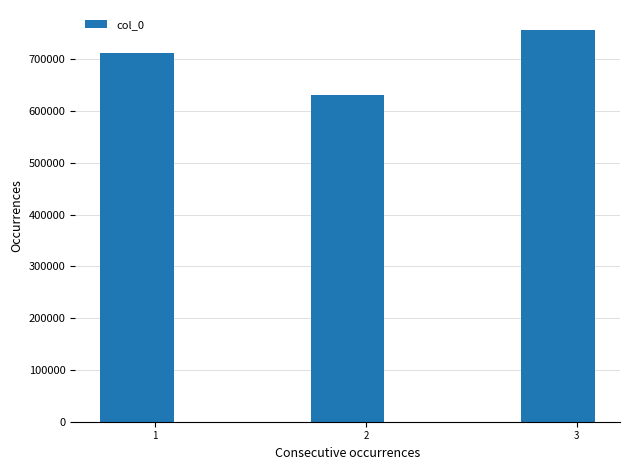

The chart shows a value of 175382 at 1. True or false?

False